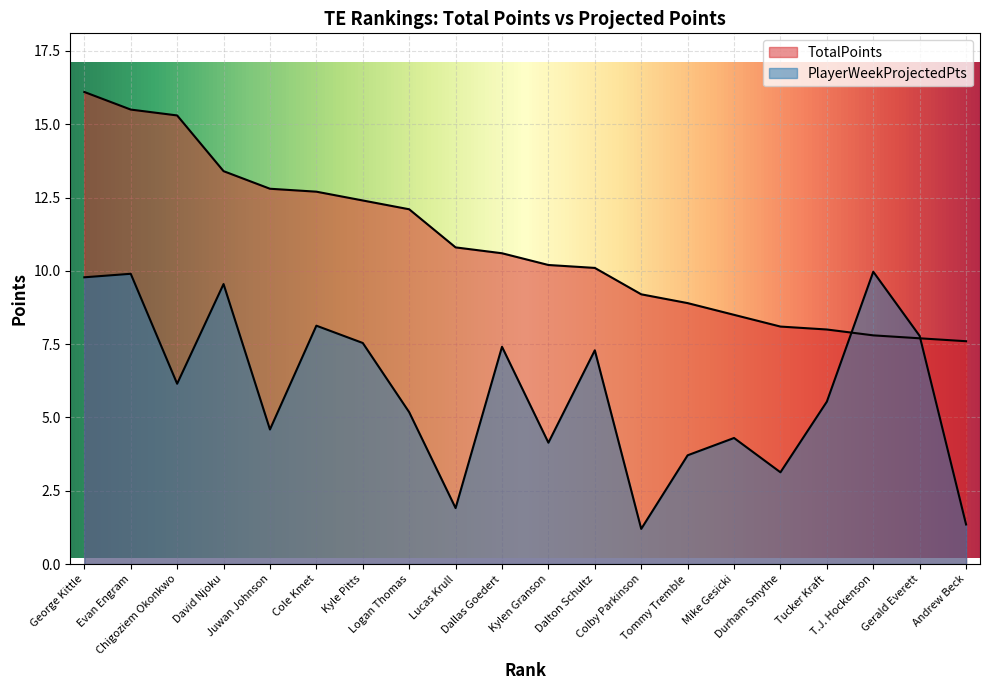

What value does the PlayerWeekProjectedPts series have at Logan Thomas?

5.2